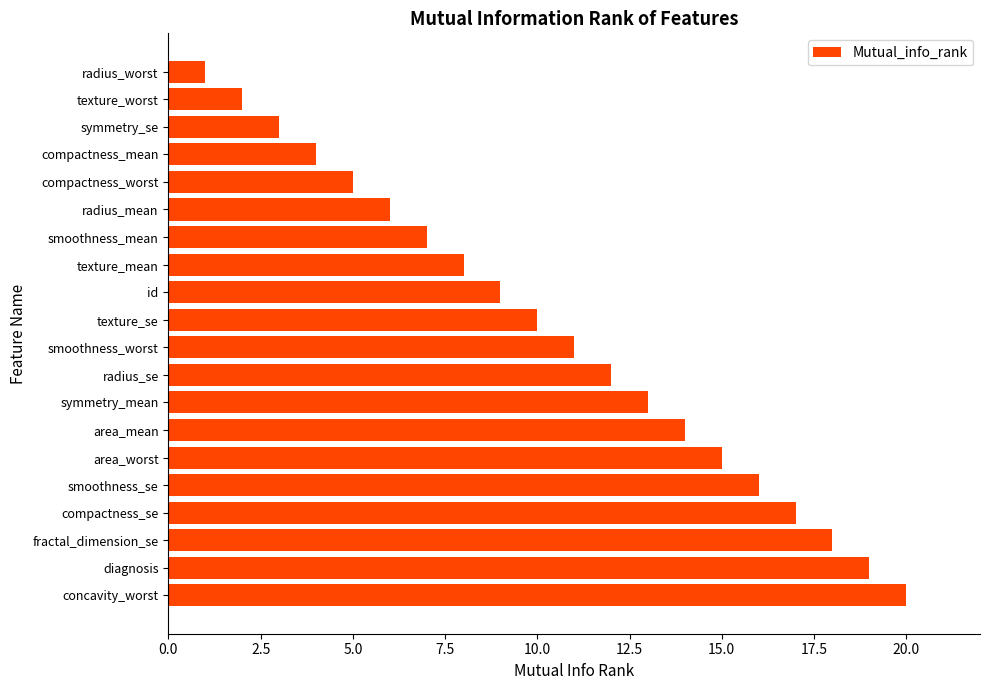

What is the change in value from area_mean to smoothness_se?

+2